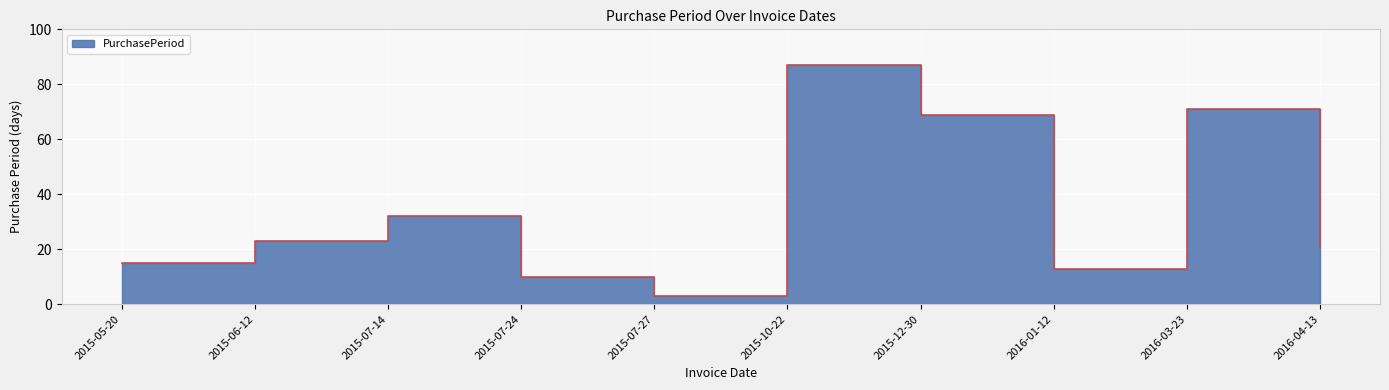

How many data points are less than 23?

5